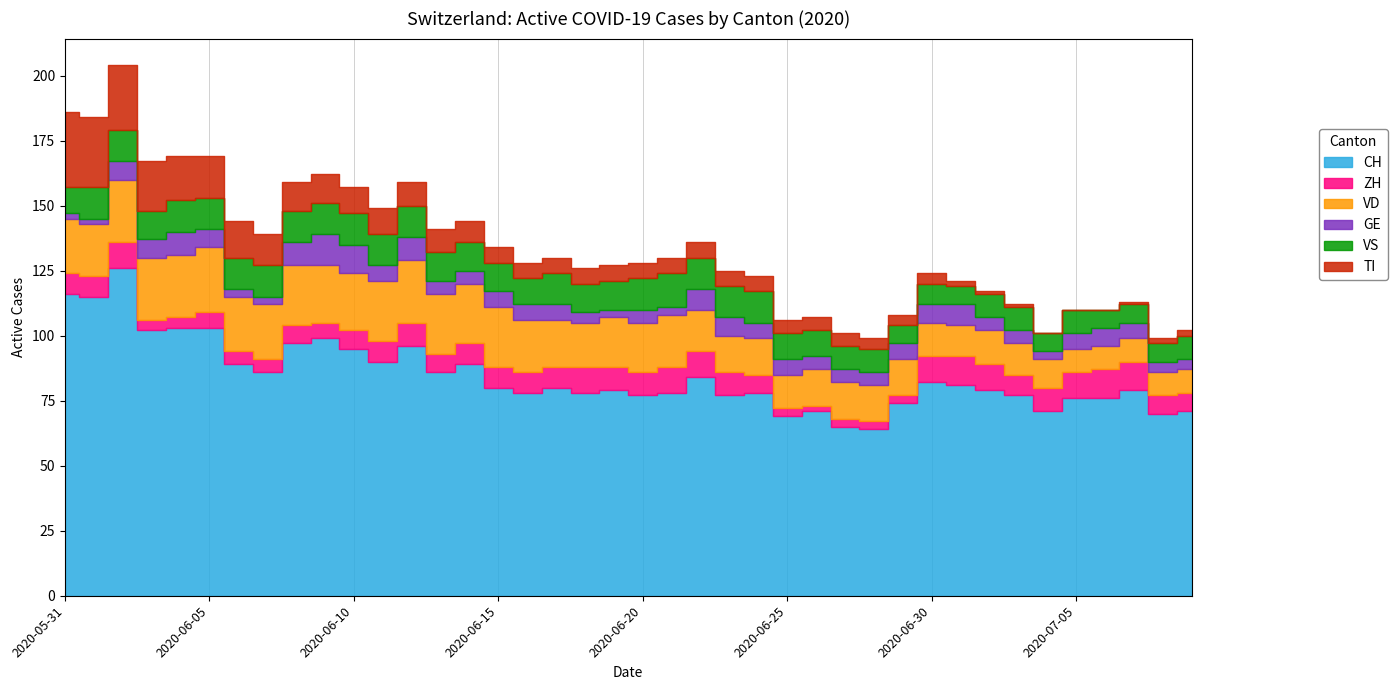

Which category has the highest value in the ZH series?

2020-07-01